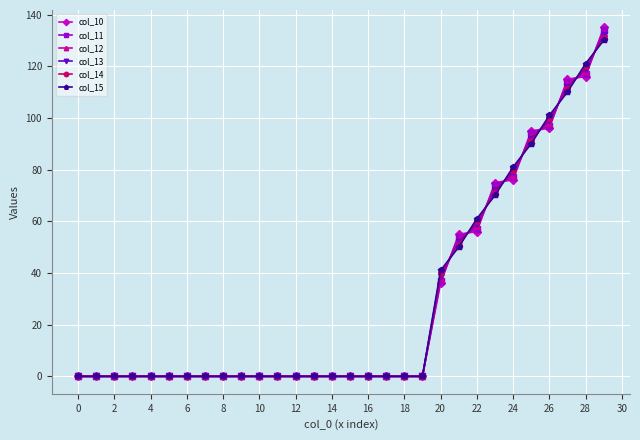

What is the greatest value displayed?

135.0